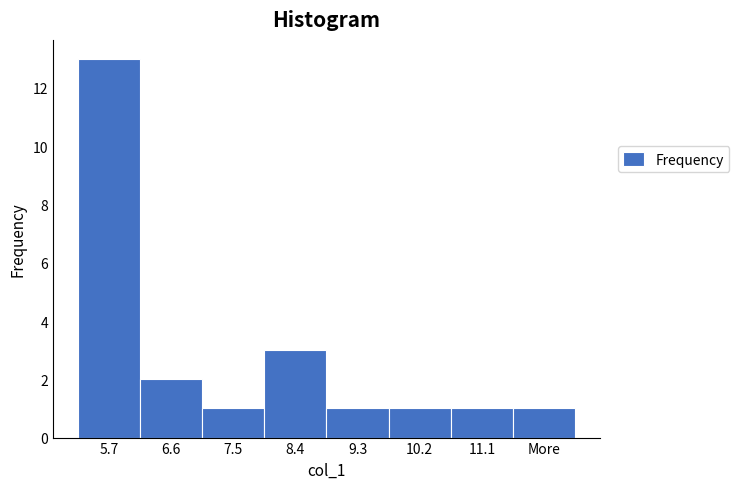

Reading left to right, transcribe all the data shown in this chart.

5.7=13	6.6=2	7.5=1	8.4=3	9.3=1	10.2=1	11.1=1	More=1